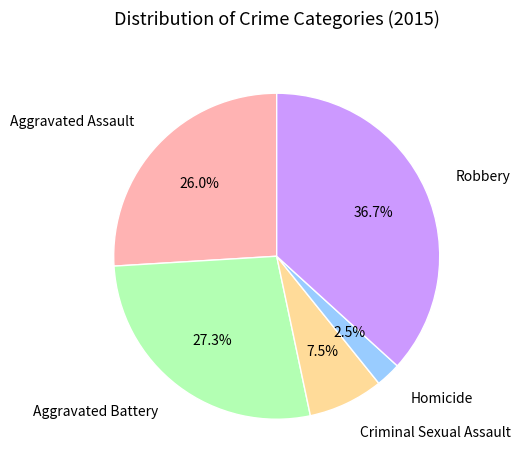

What is the smallest slice in the pie chart?

Homicide